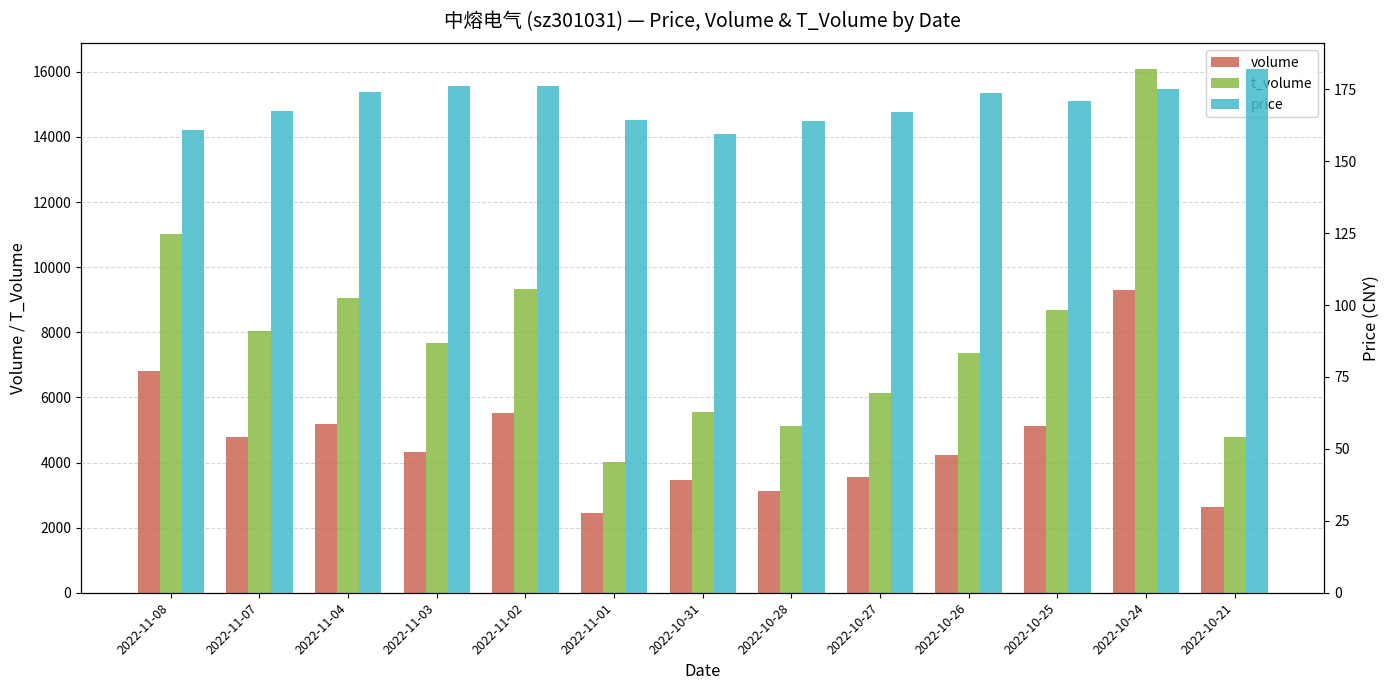

The price series shows 174.0 at 2022-11-04. True or false?

True